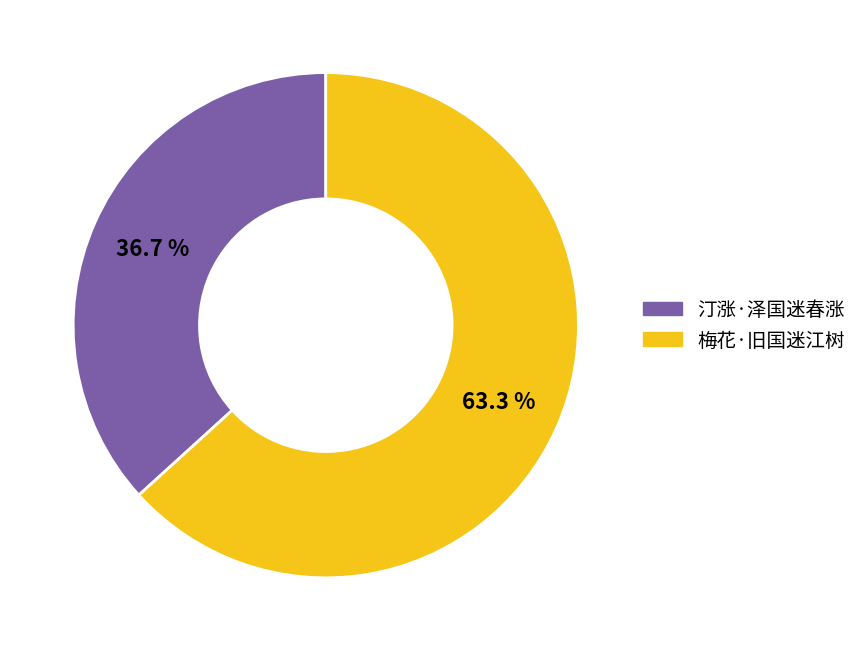

To the nearest percent, what is the difference between the largest and smallest slice percentages?

27%